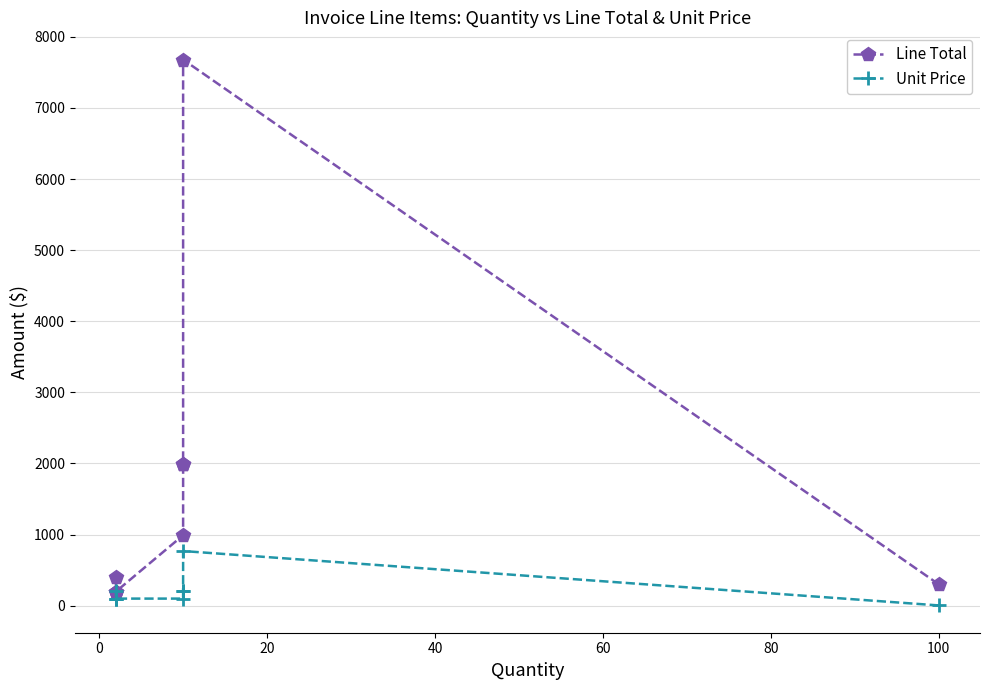

What are all the series names shown in the legend?

Line Total, Unit Price